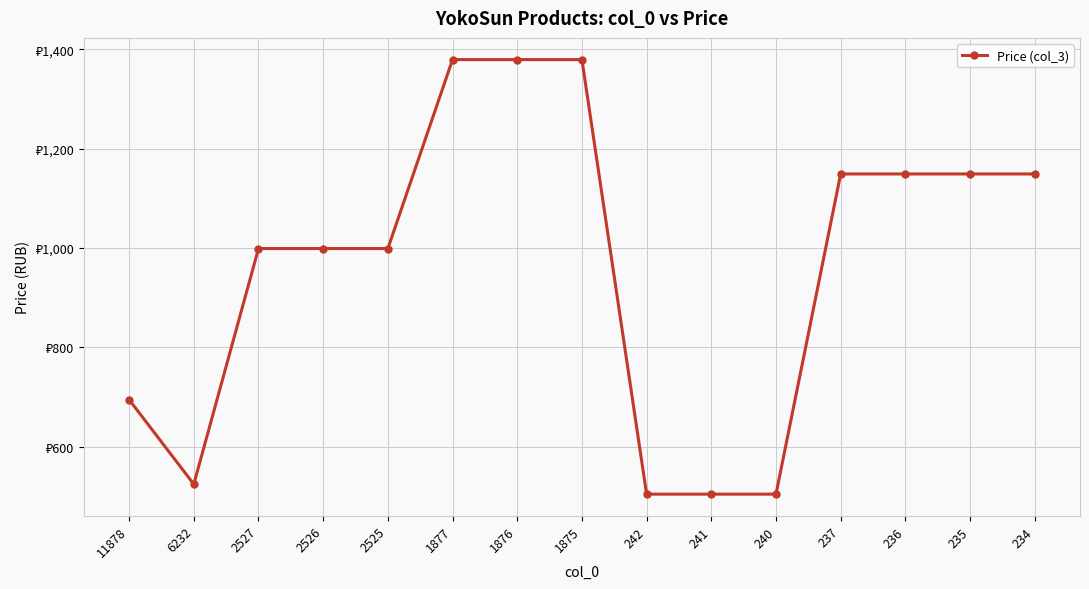

True or false: the data shows 505 at 240.

True